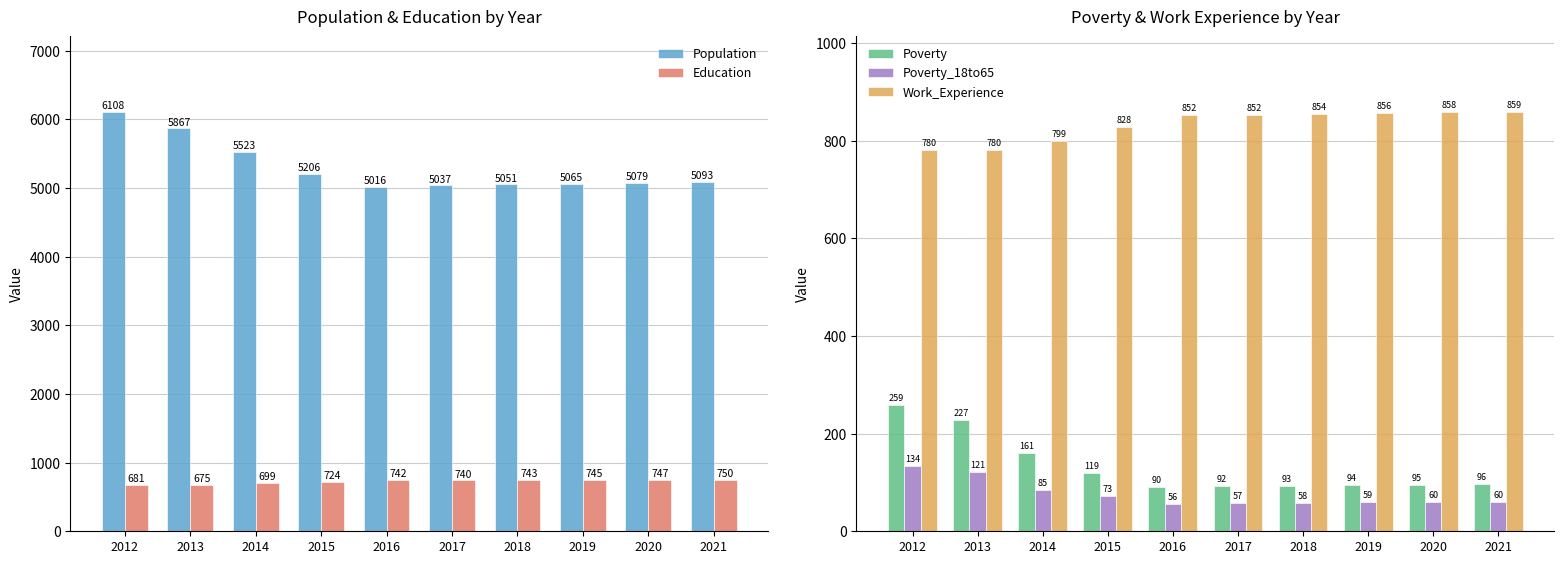

True or false: Work_Experience has a value of 828 at 2015.

True